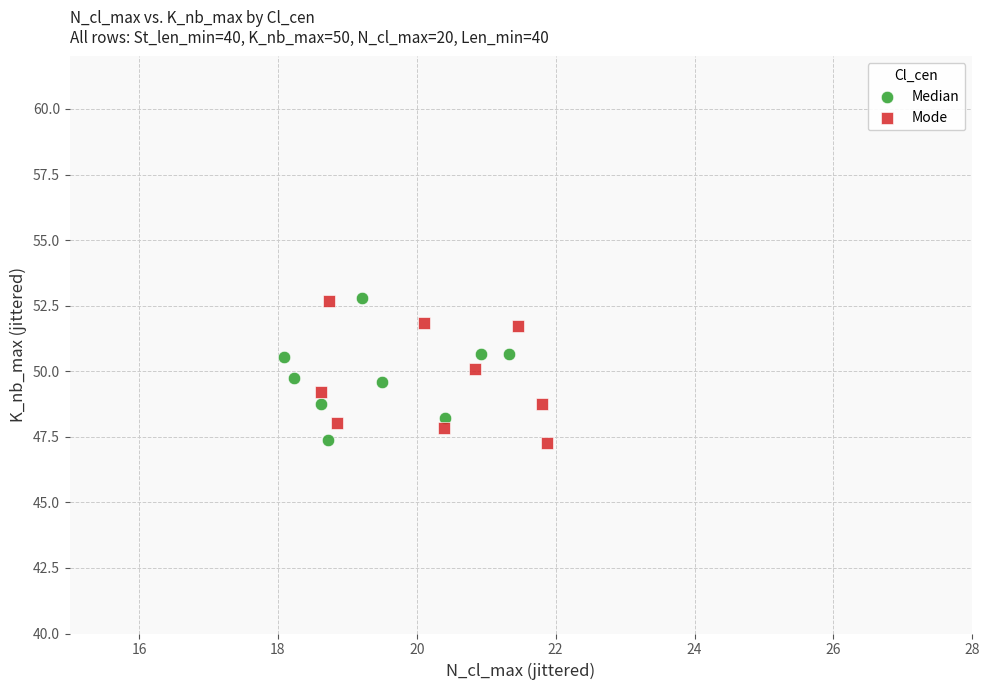

What are all the series names shown in the legend?

Median, Mode